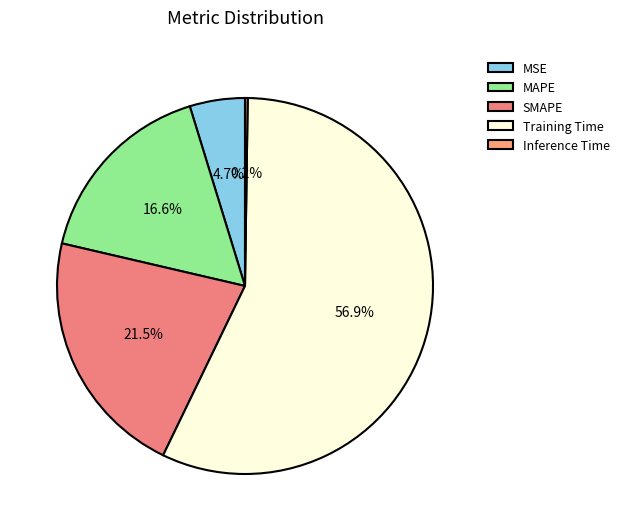

What is the change in value from MSE to SMAPE?

+0.5